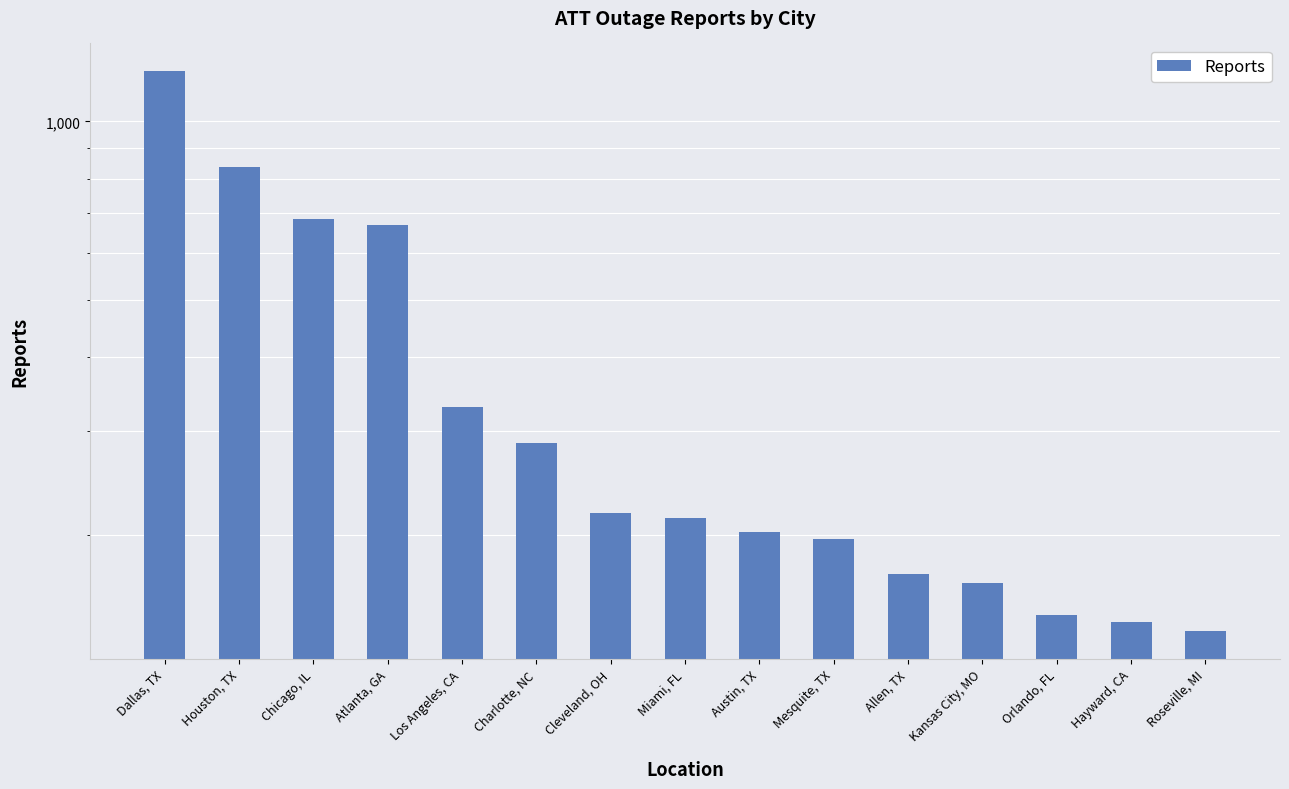

Between Orlando, FL and Chicago, IL, which is larger?

Chicago, IL